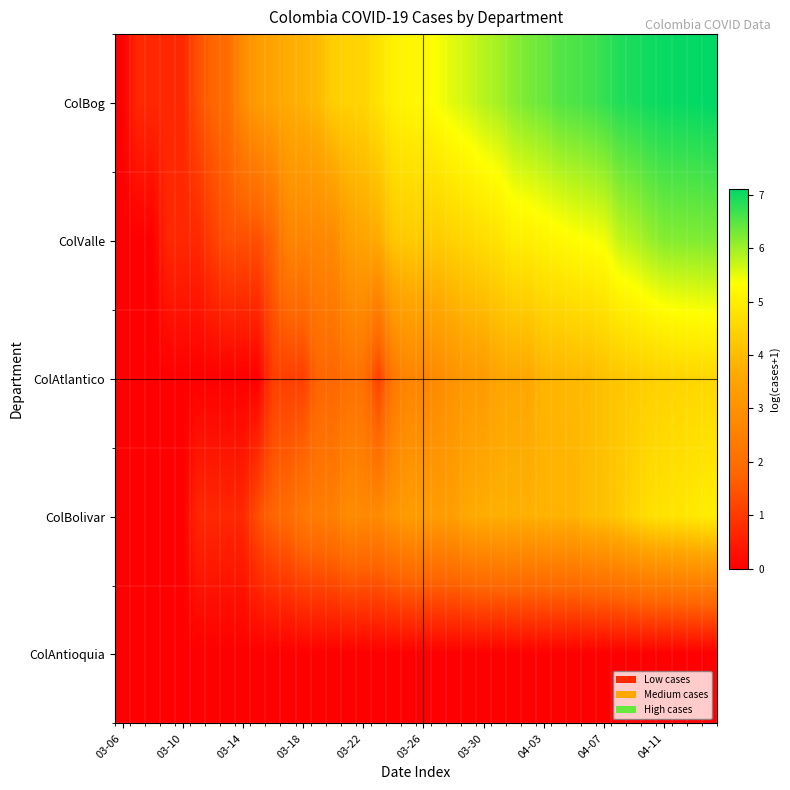

Which series has the largest total across all categories?

ColBog